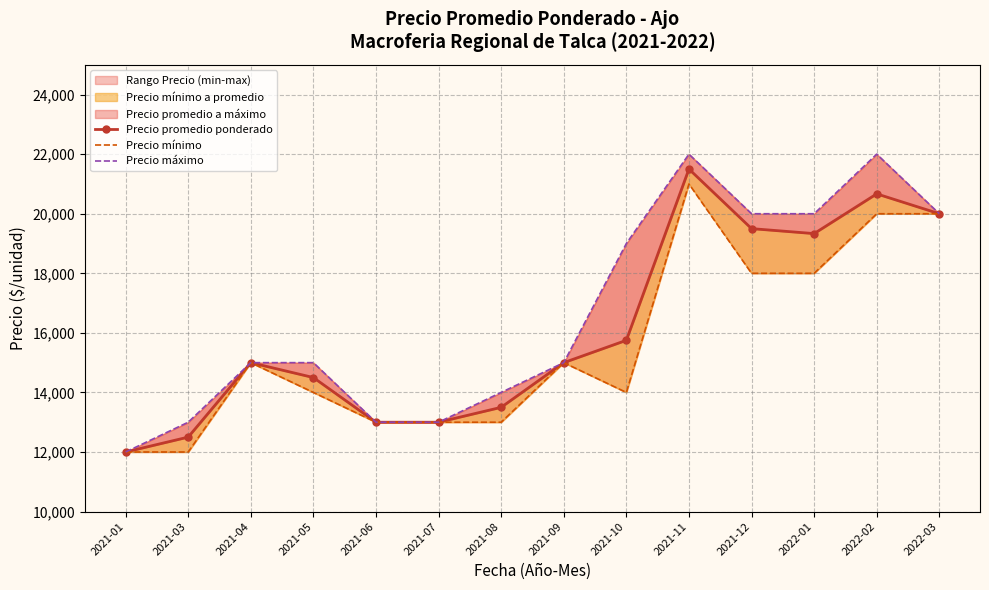

What is the total value across all series at 2021-11?

64500